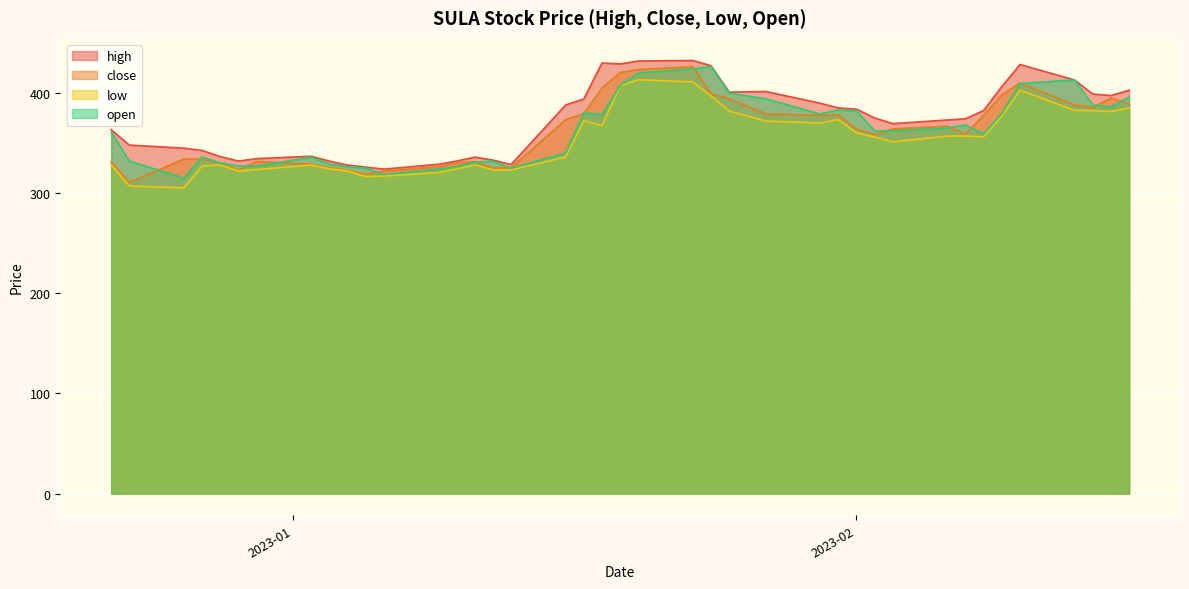

What is the lowest value of the low series?

305.4